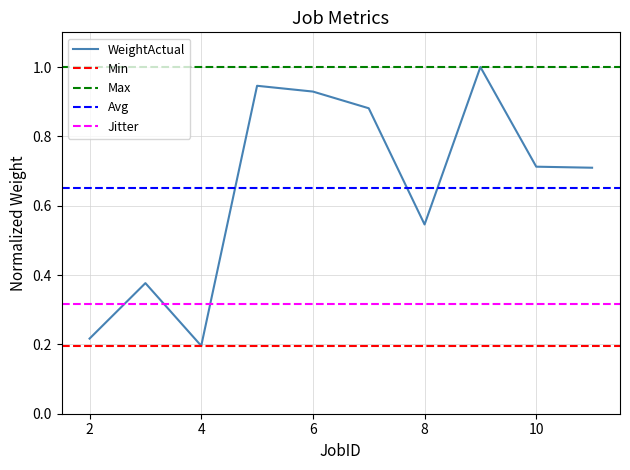

At which category does the data reach its first local peak?

3